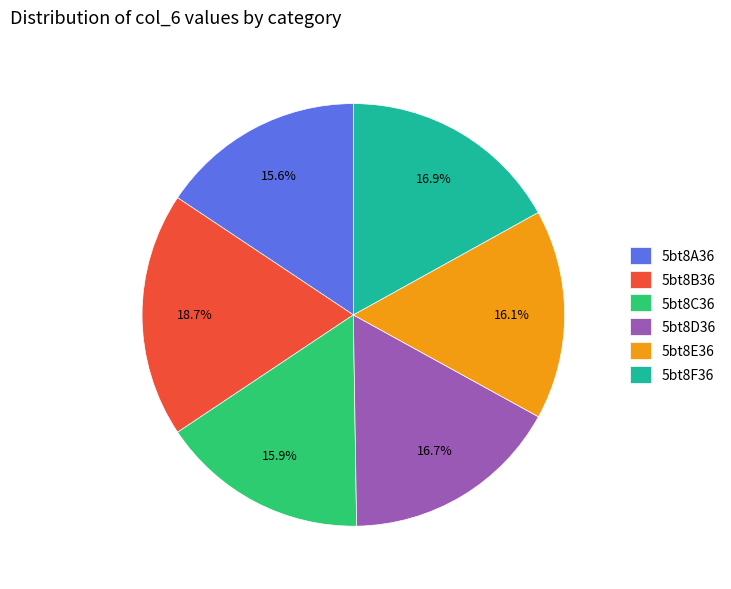

Between 5bt8E36 and 5bt8F36, which is larger?

5bt8F36